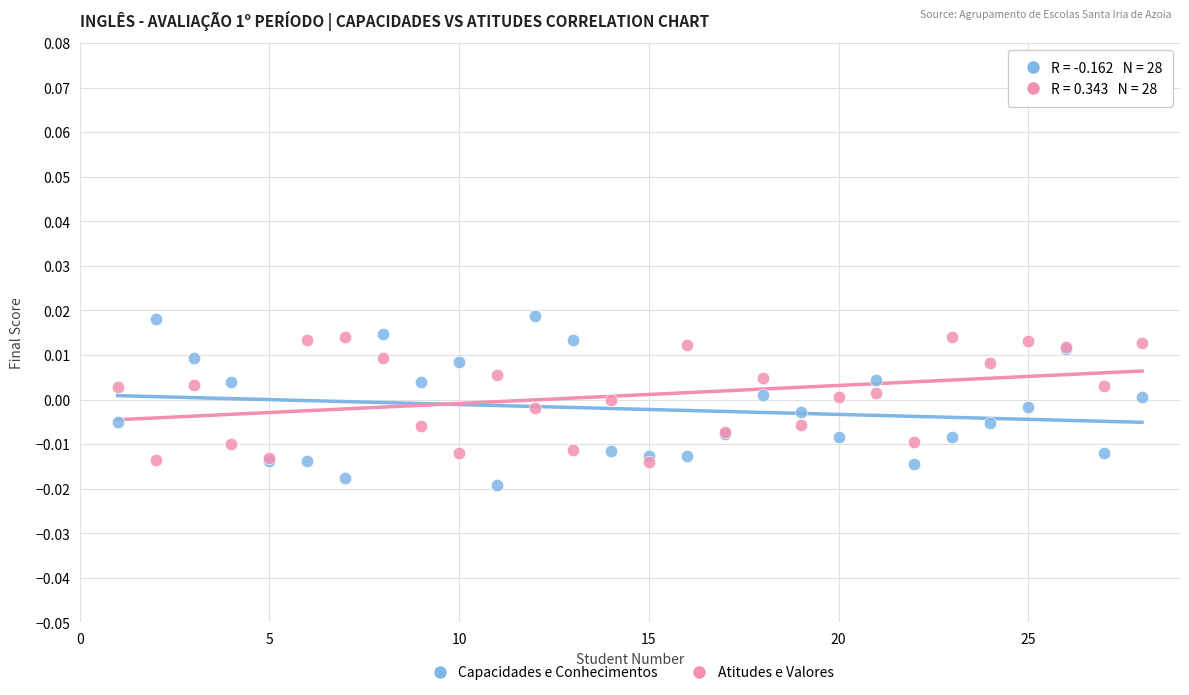

Which series has the largest Y range (max minus min)?

Capacidades e Conhecimentos